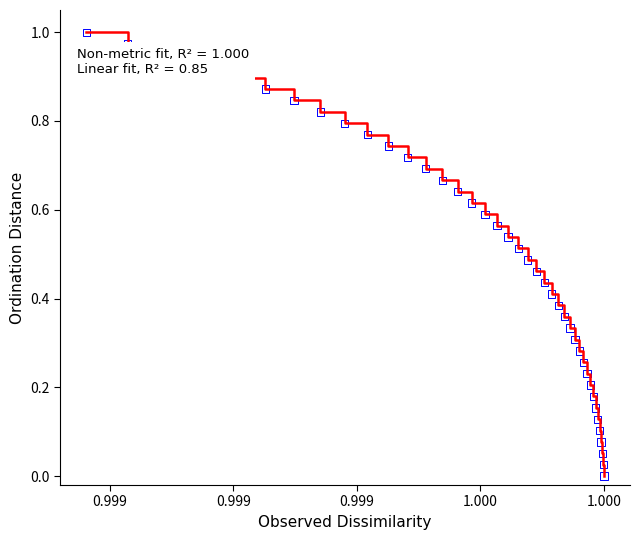

Does the chart have visible grid lines?

No